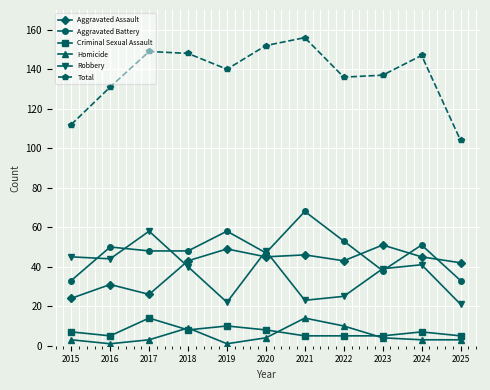

What is the sum of the Total values at 2020 and 2021?

308